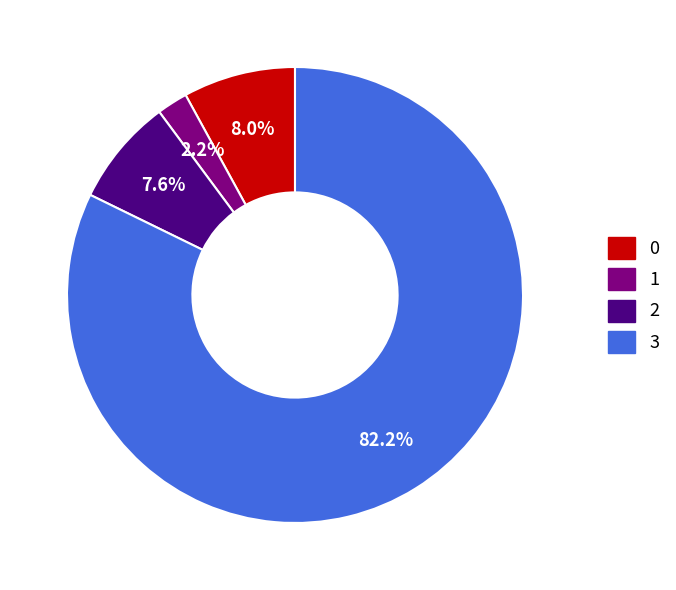

Does any single category account for the majority?

Yes